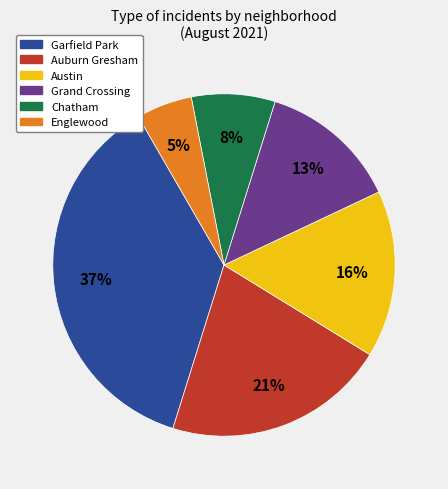

What percentage is the Austin slice, to the nearest percent?

16%